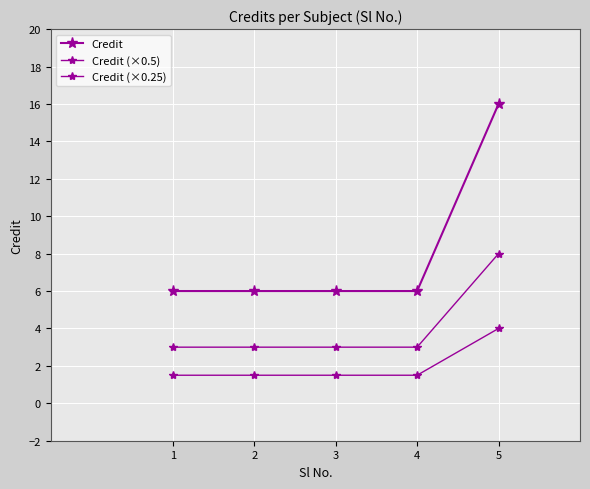

What is the highest value of the Credit (×0.5) series?

8.0